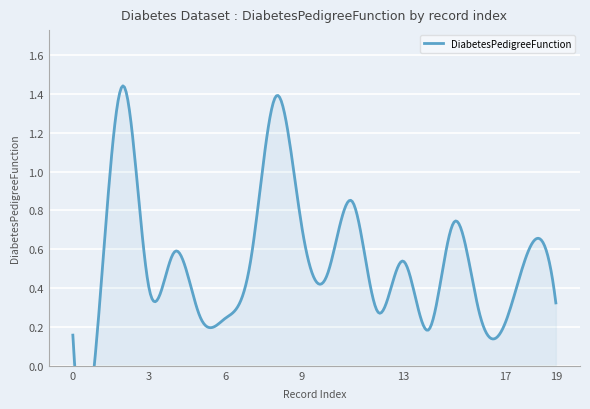

How many interior local peaks (higher than both neighbors) does the data have?

7